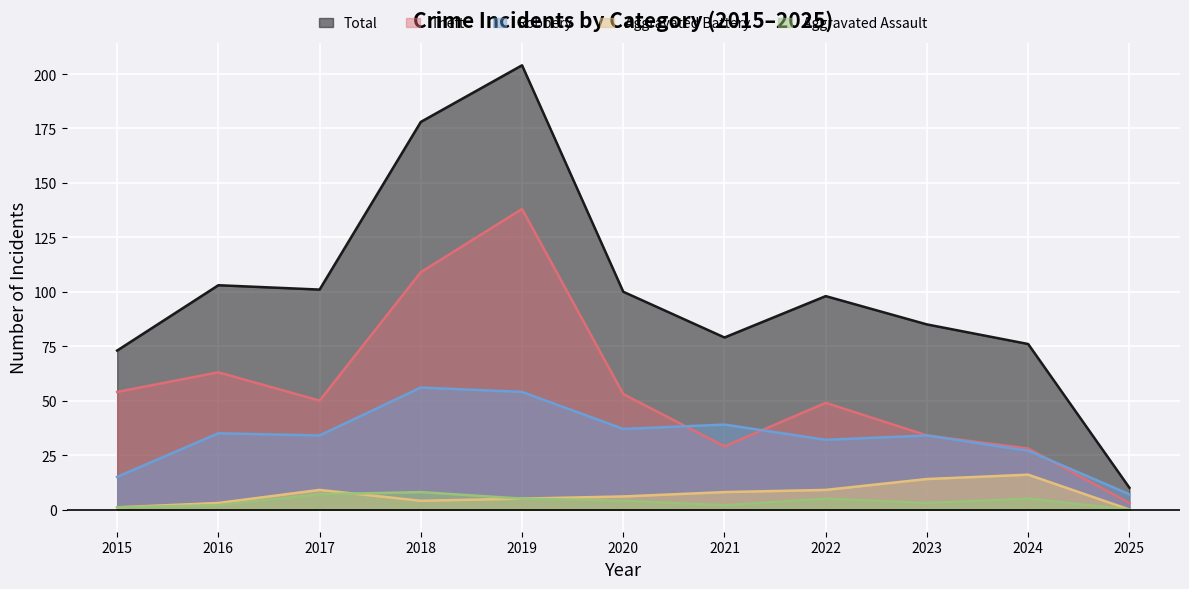

At which category does the chart reach its peak across all series?

2019